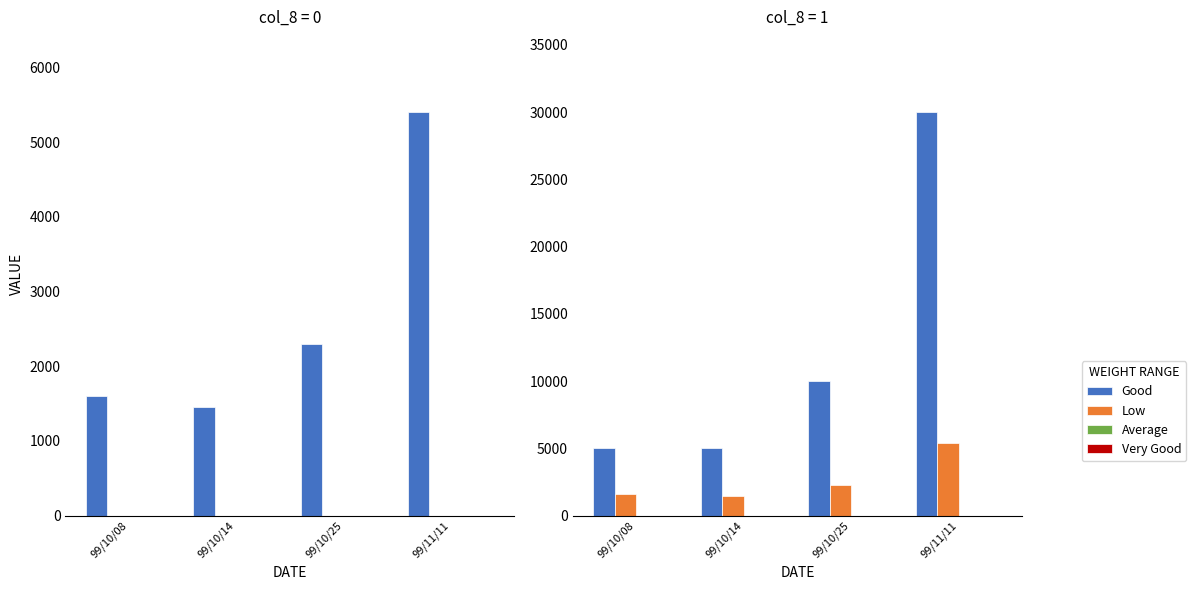

Which series has the widest spread of values?

Good